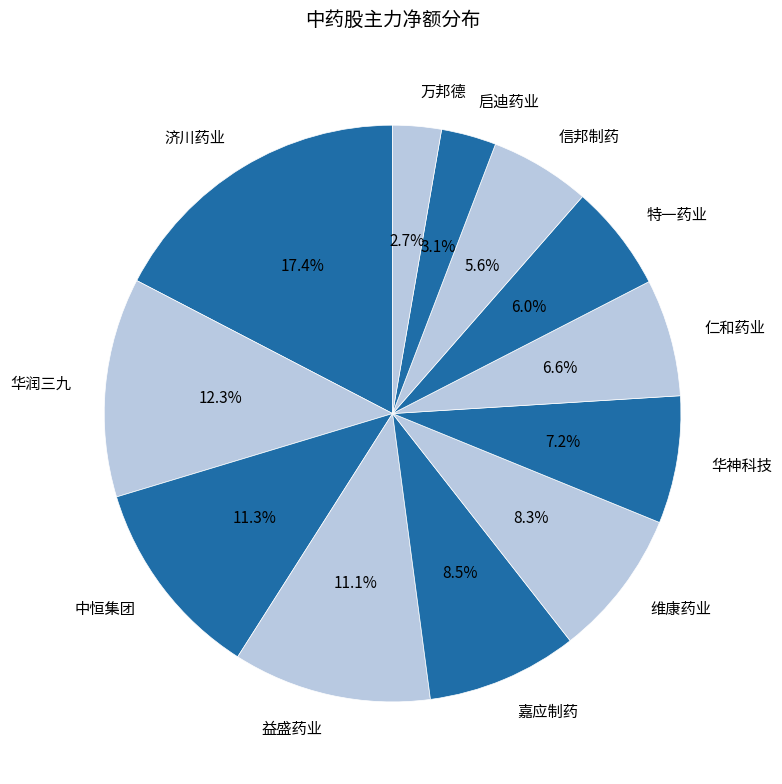

Approximately how many times larger is the value at 华润三九 compared to 特一药业?

2.1